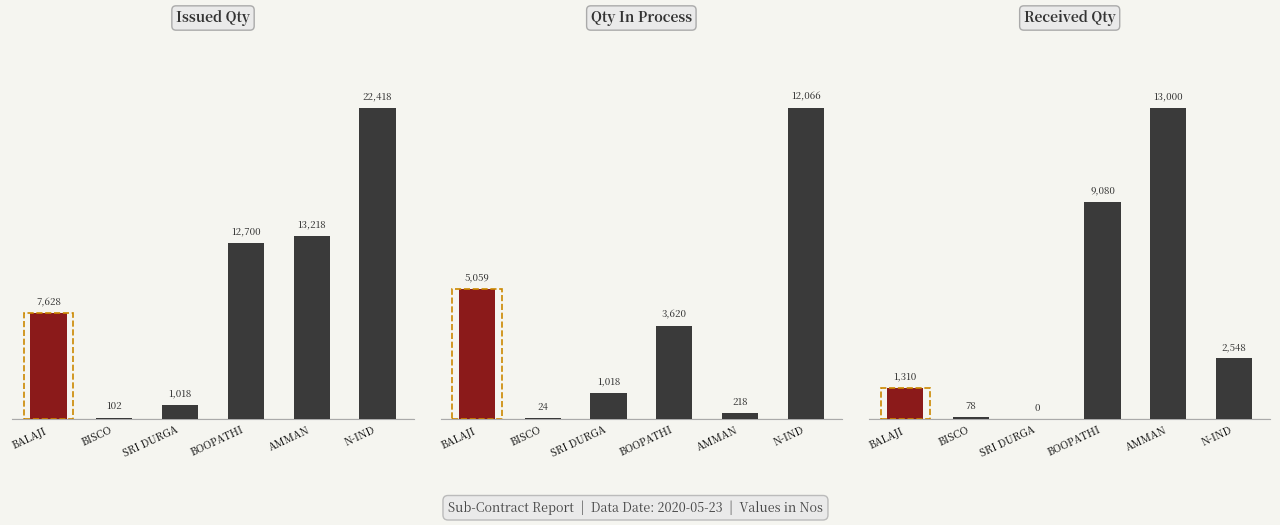

What is the average value of the RECEIVED QTY series?

4336